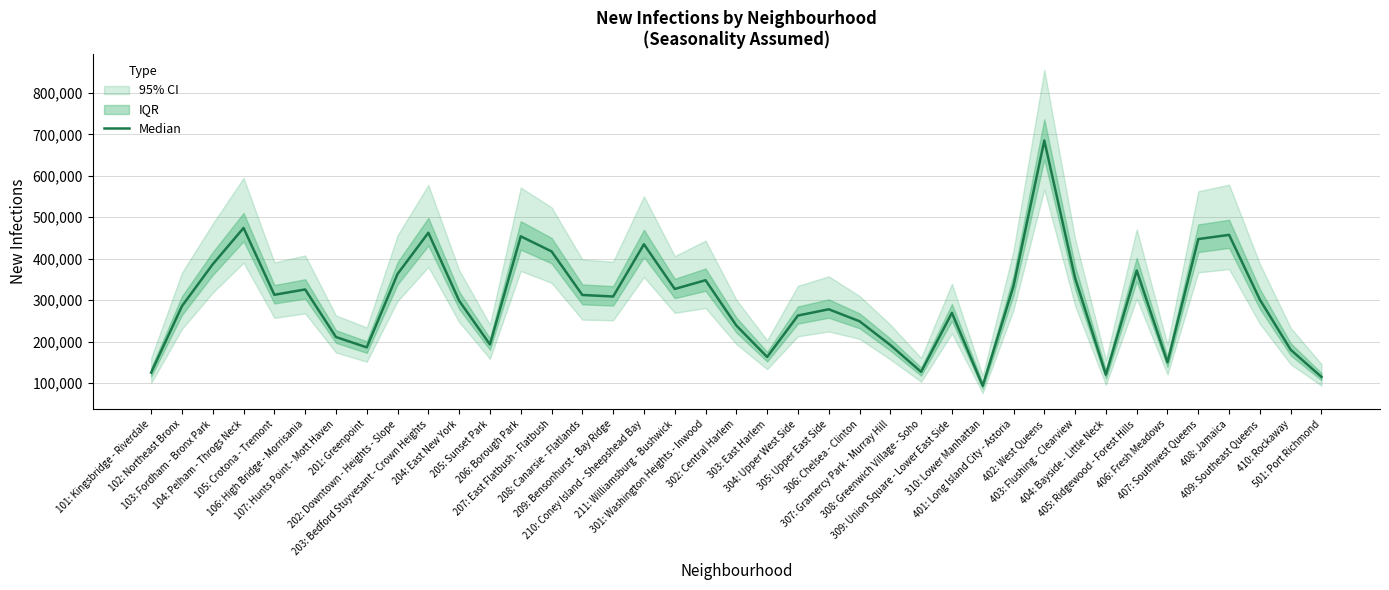

Which label corresponds to the smallest value in the chart?

310: Lower Manhattan